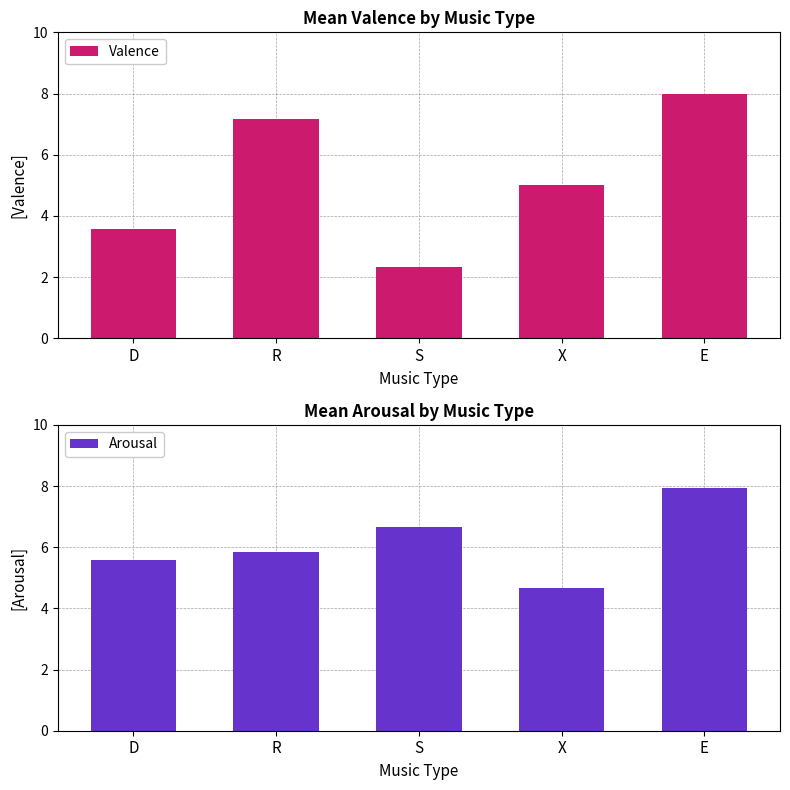

At which category does the chart reach its peak across all series?

E